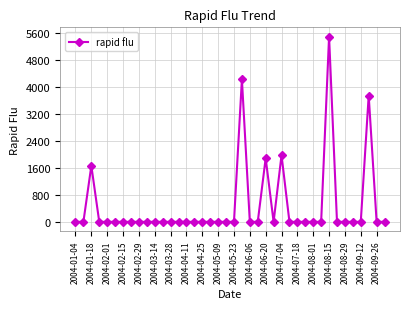

What is the greatest value displayed?

5503.5